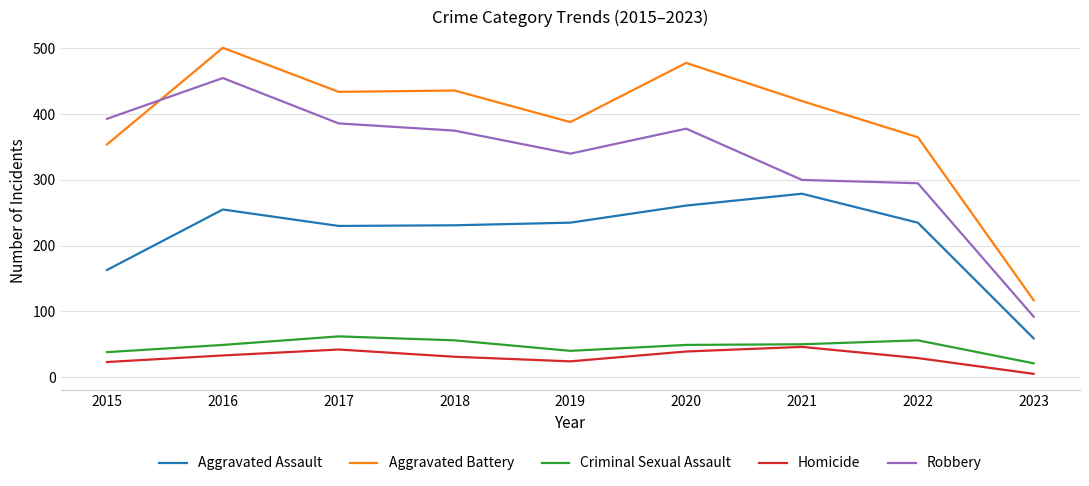

Which series has the largest total across all categories?

Aggravated Battery